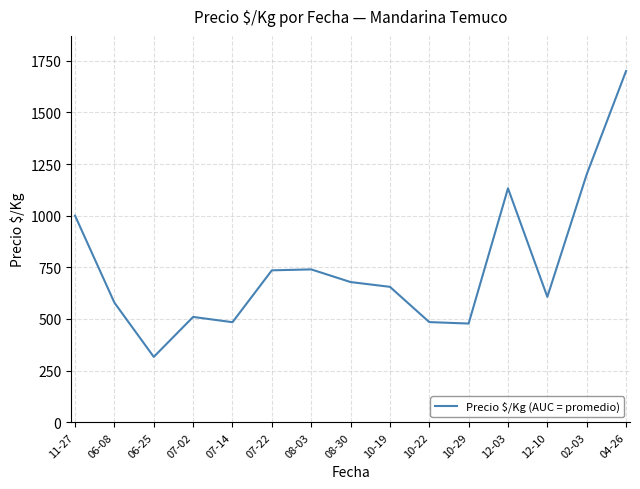

The chart shows a value of 447.8 at 10-19. True or false?

False